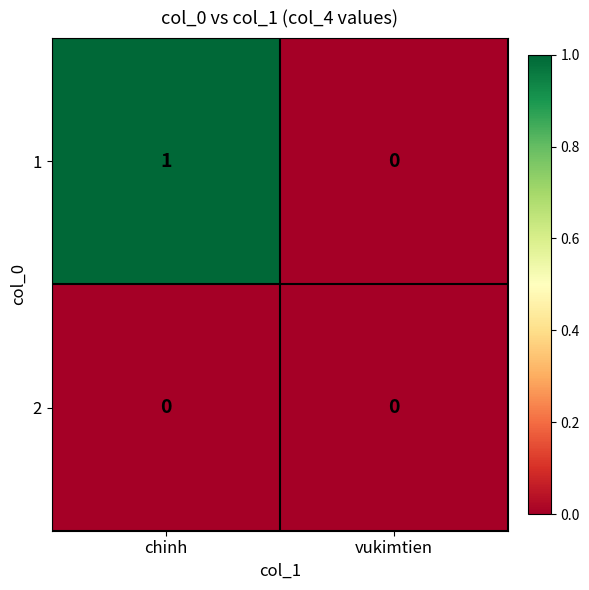

How many distinct data groups are displayed?

2